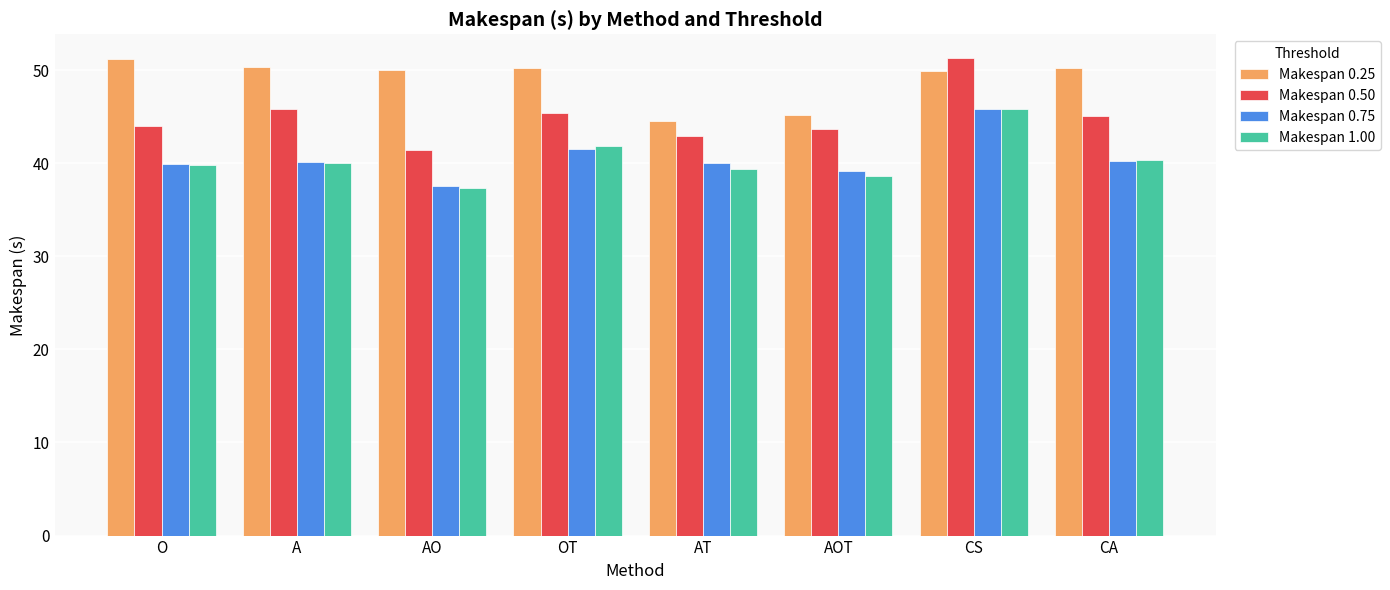

What is the difference between the highest and lowest values at A?

10.3